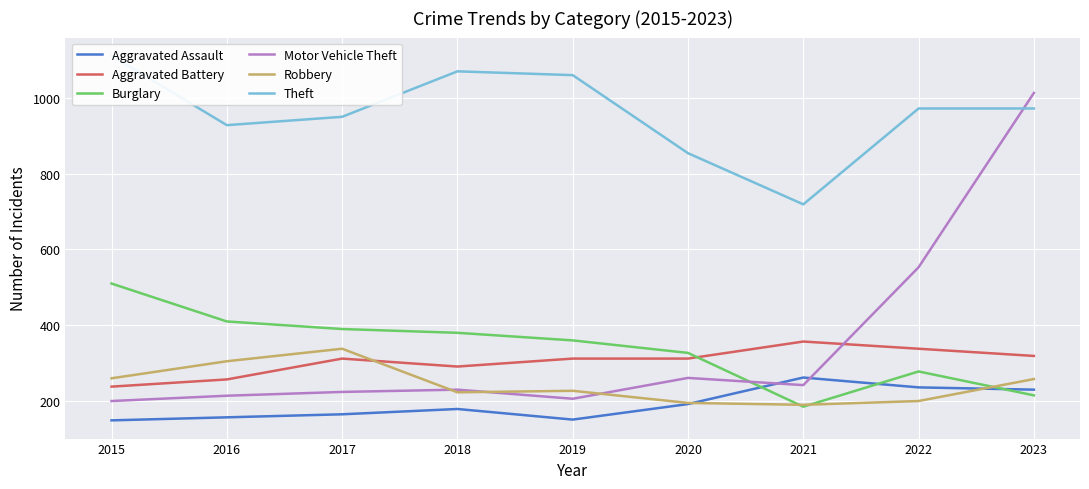

What are all the series names shown in the legend?

Aggravated Assault, Aggravated Battery, Burglary, Motor Vehicle Theft, Robbery, Theft